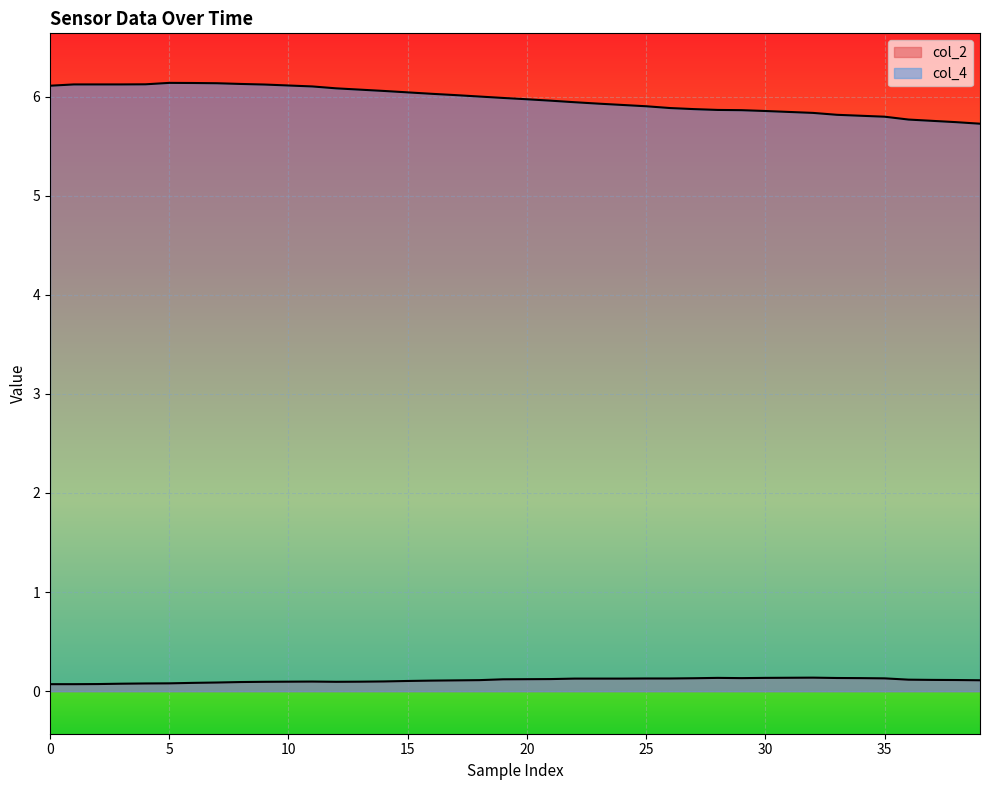

At which category does col_2 reach its first local peak?

11